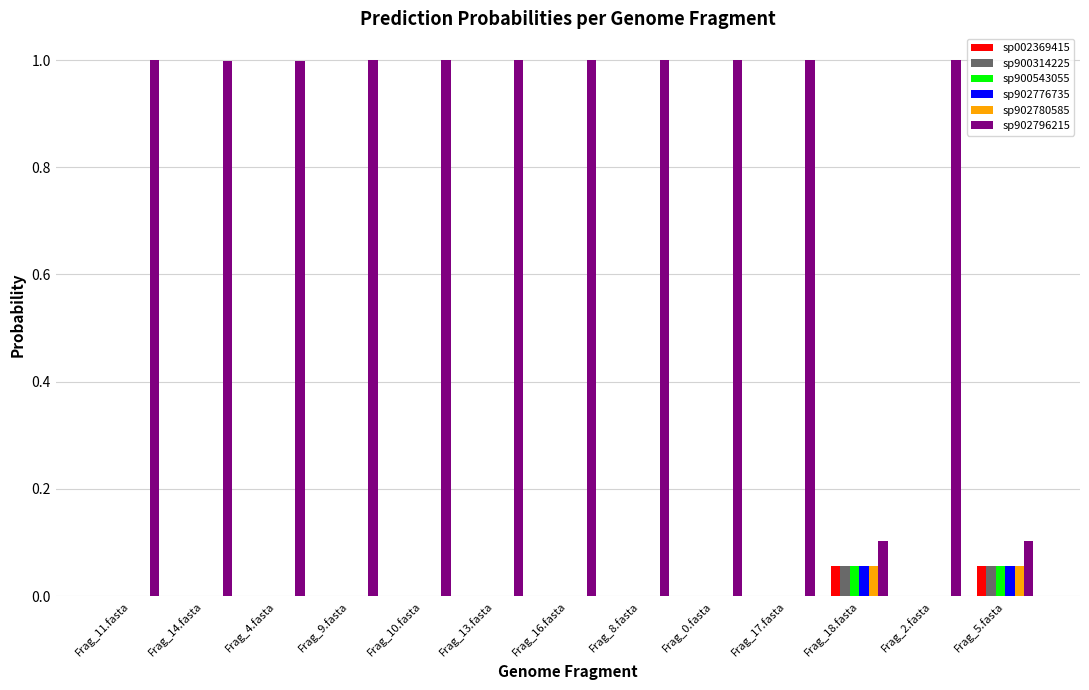

What is the total value across all series at Frag_5.fasta?

0.4